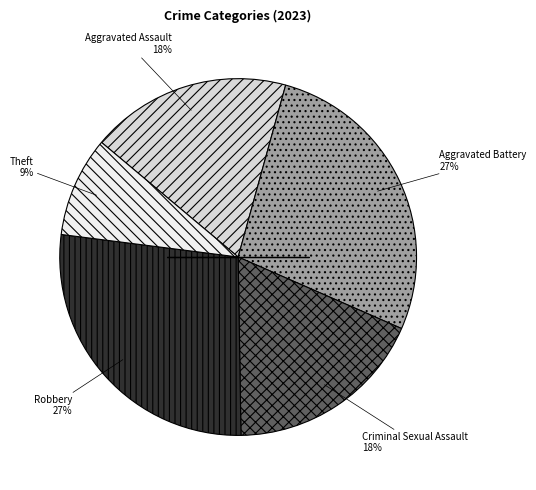

How many slices are in this pie chart?

5